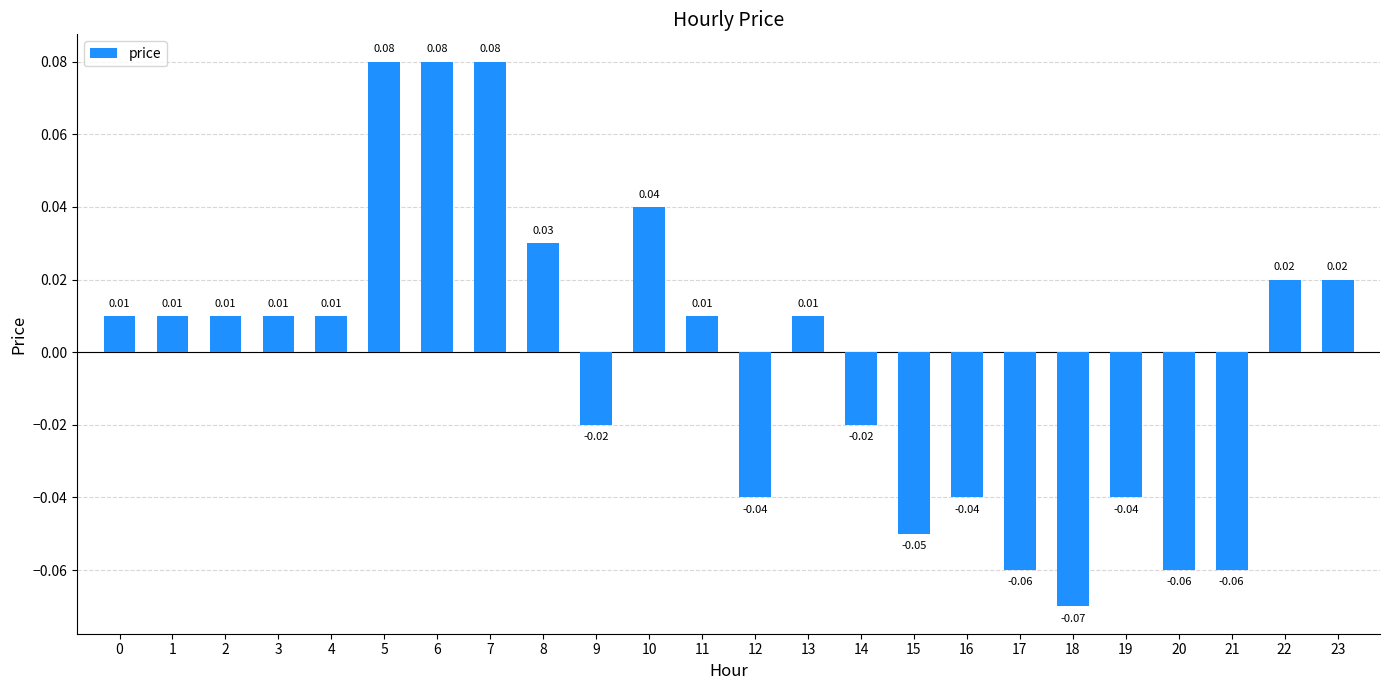

What is the change in value from 18 to 23?

+0.1